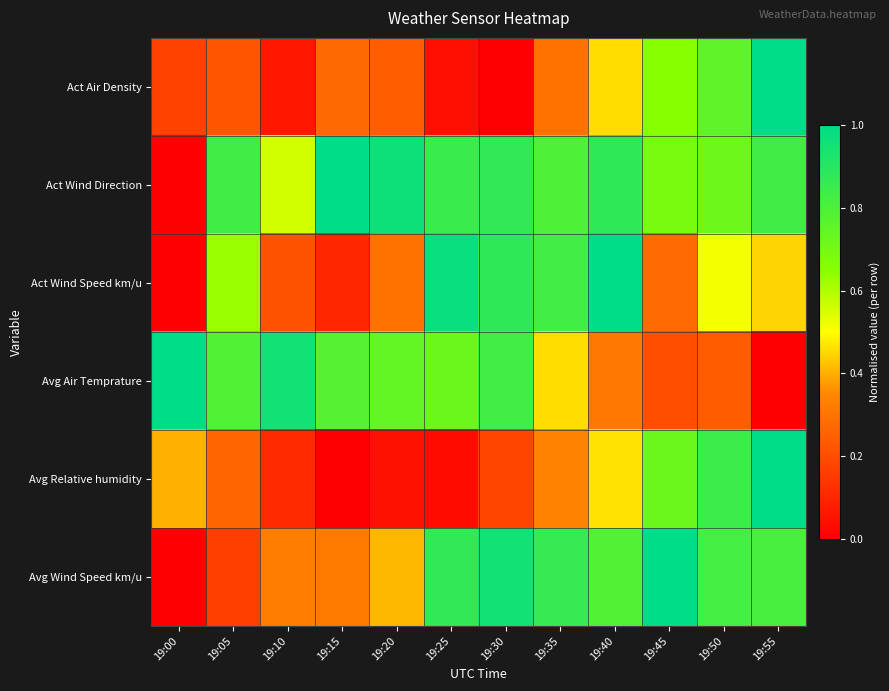

Count the number of data series in this chart.

6